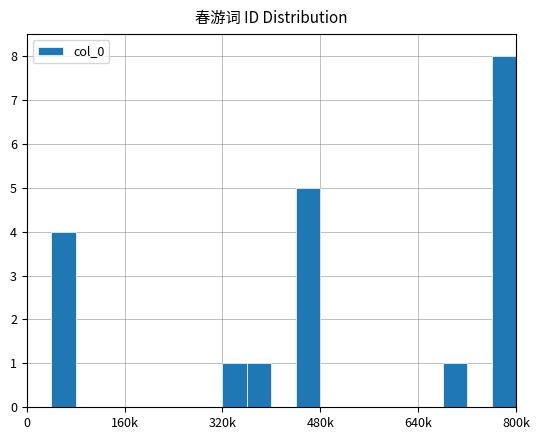

What is the greatest value displayed?

8